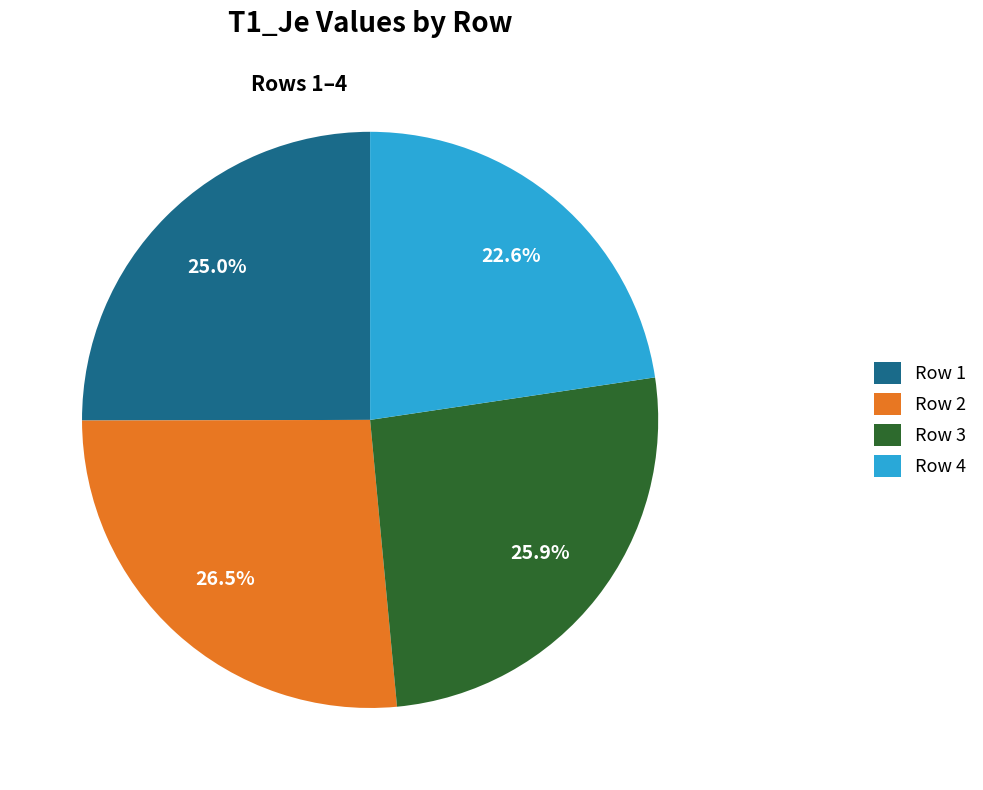

What is the smallest slice in the pie chart?

Row 4